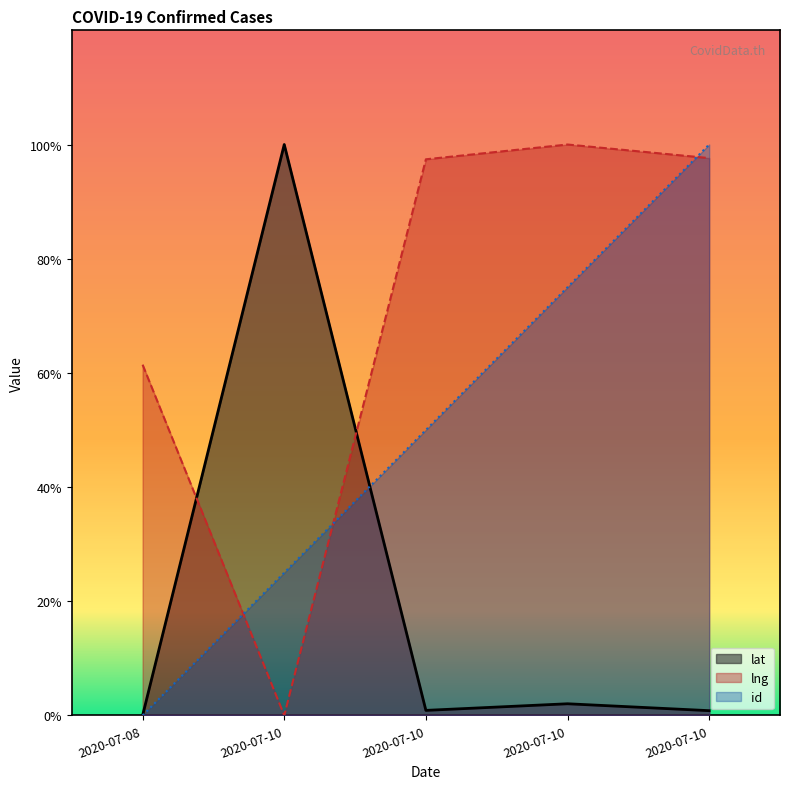

True or false: id has more than 2 points higher than both neighbors.

False